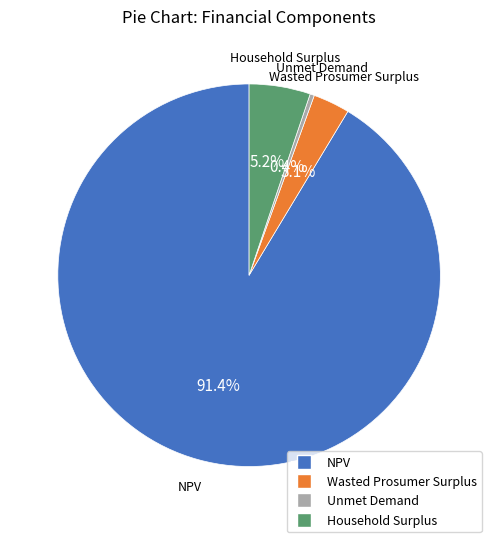

Combined, what portion of the pie is Wasted Prosumer Surplus and Unmet Demand?

3.5%